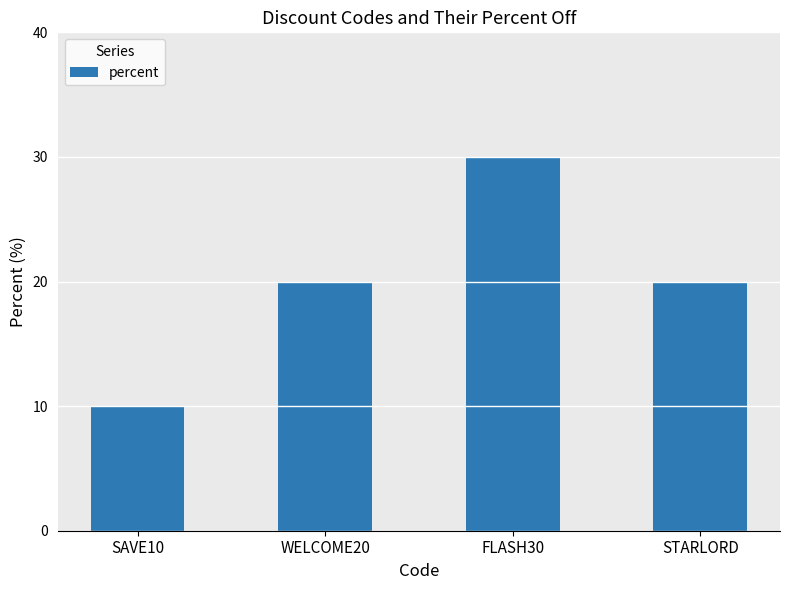

What is the value of the 4th bar from the left?

20